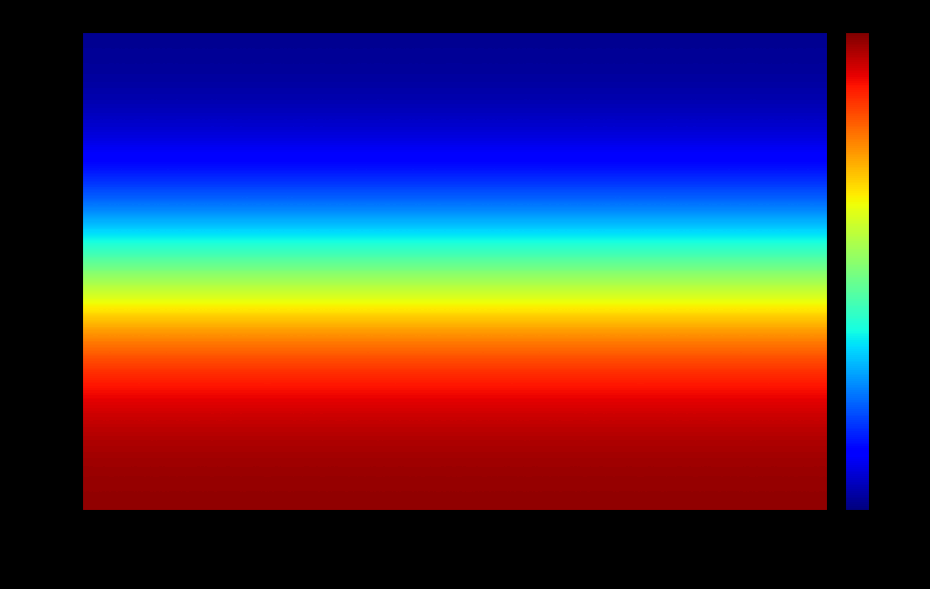

Between 1598632894083 and 1598632895737, which is larger?

1598632894083